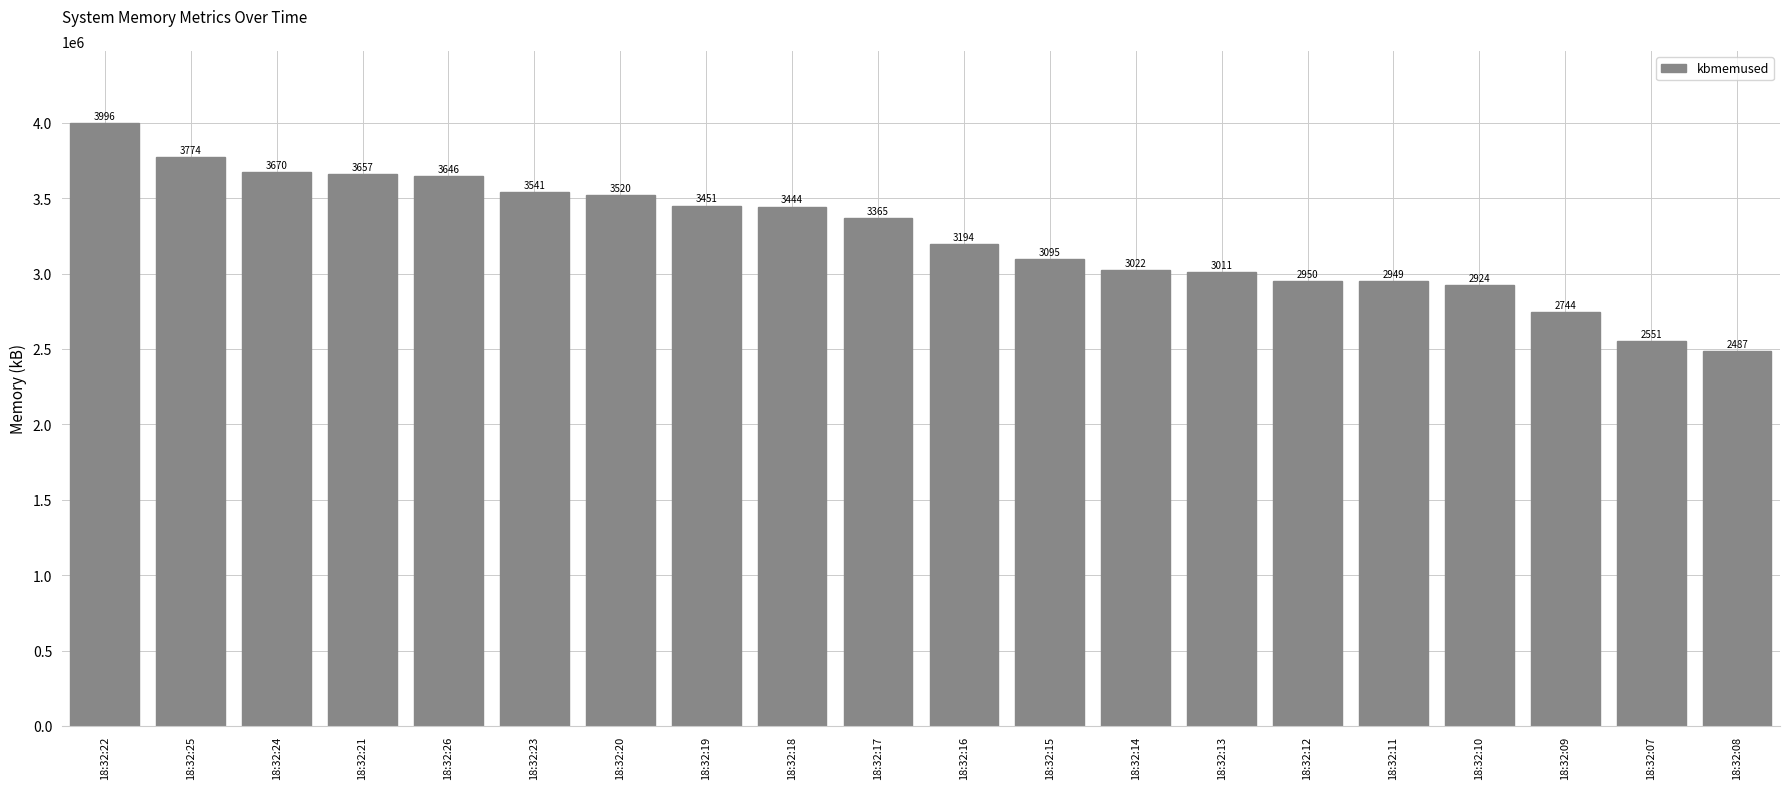

Rank the categories by value from highest to lowest.

18:32:22, 18:32:25, 18:32:24, 18:32:21, 18:32:26, 18:32:23, 18:32:20, 18:32:19, 18:32:18, 18:32:17, 18:32:16, 18:32:15, 18:32:14, 18:32:13, 18:32:12, 18:32:11, 18:32:10, 18:32:09, 18:32:07, 18:32:08